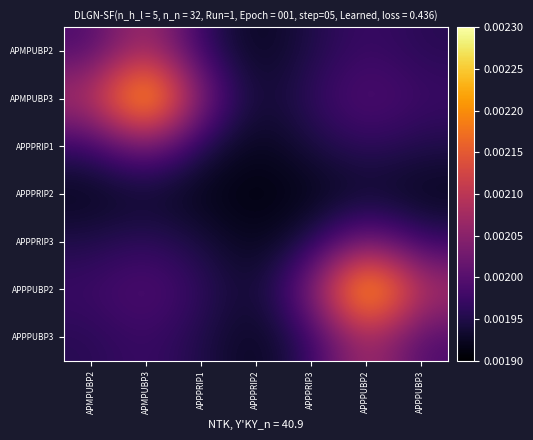

Between APPPRIP2 and APMPUBP2, which is larger?

APMPUBP2